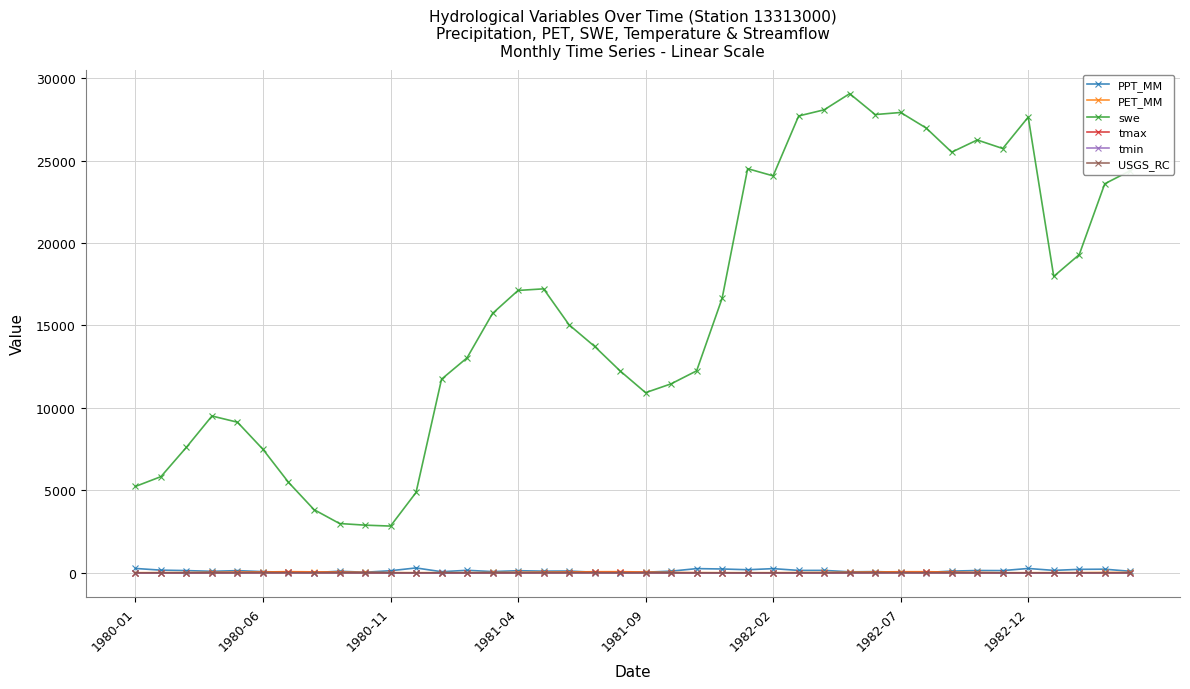

Which series has the largest total across all categories?

swe